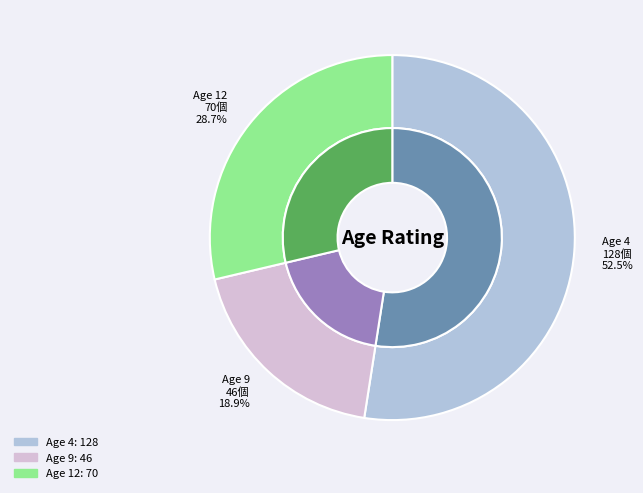

What is the change in value from 9 to 12?

+24